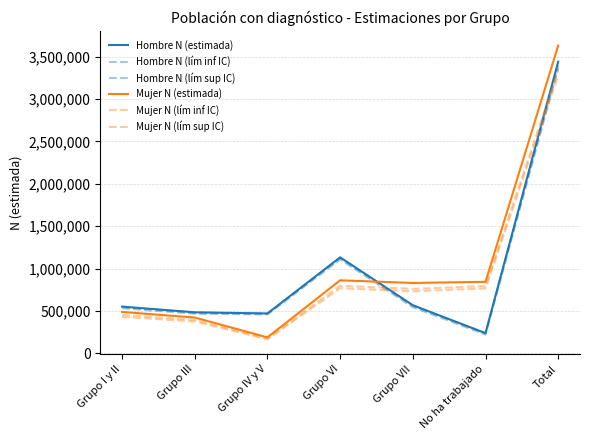

What is the difference between the second highest and second lowest values in the Hombre N (lím sup IC) series?

654646